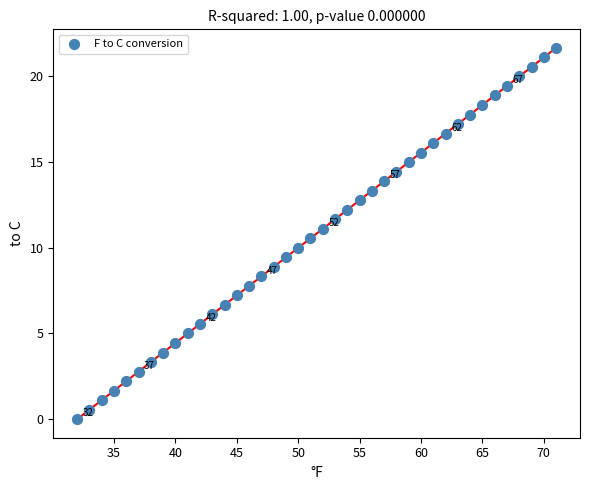

What is the range of X values (max minus min)?

39.0